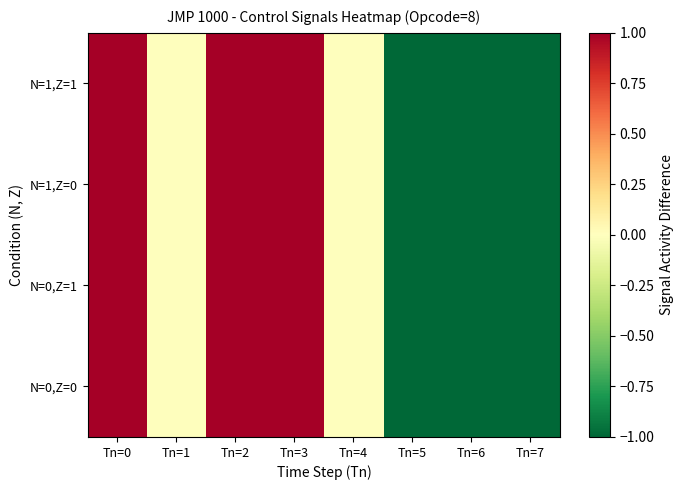

Reading left to right, extract all data points from this chart.

N=0,Z=0: Tn=0=1	Tn=1=0	Tn=2=1	Tn=3=1	Tn=4=0	Tn=5=-1	Tn=6=-1	Tn=7=-1
N=0,Z=1: Tn=0=1	Tn=1=0	Tn=2=1	Tn=3=1	Tn=4=0	Tn=5=-1	Tn=6=-1	Tn=7=-1
N=1,Z=0: Tn=0=1	Tn=1=0	Tn=2=1	Tn=3=1	Tn=4=0	Tn=5=-1	Tn=6=-1	Tn=7=-1
N=1,Z=1: Tn=0=1	Tn=1=0	Tn=2=1	Tn=3=1	Tn=4=0	Tn=5=-1	Tn=6=-1	Tn=7=-1